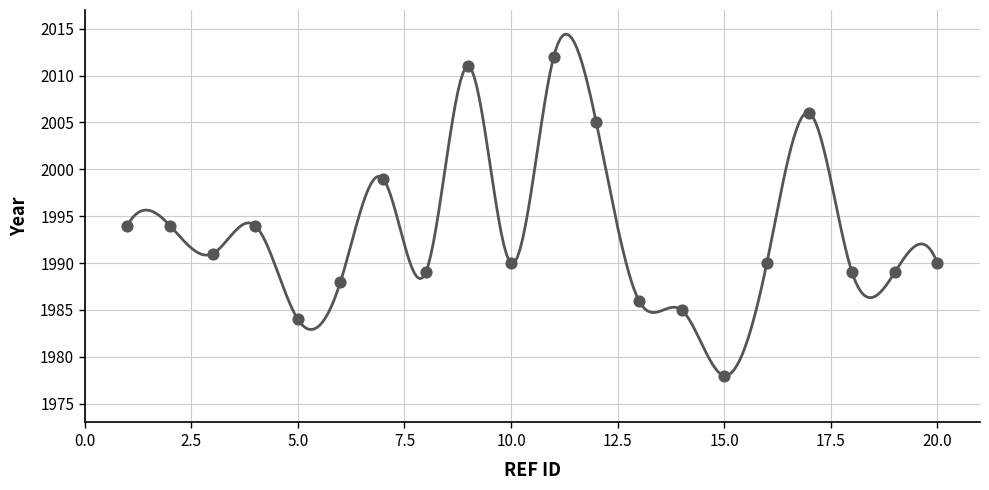

Between 18 and 7, which is larger?

7